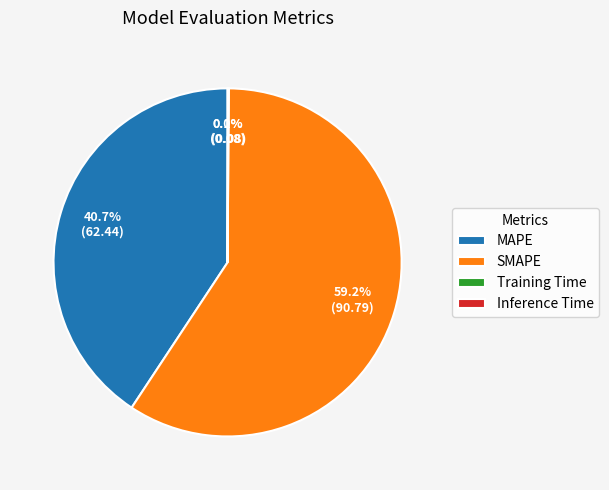

What is the largest slice in the pie chart?

SMAPE